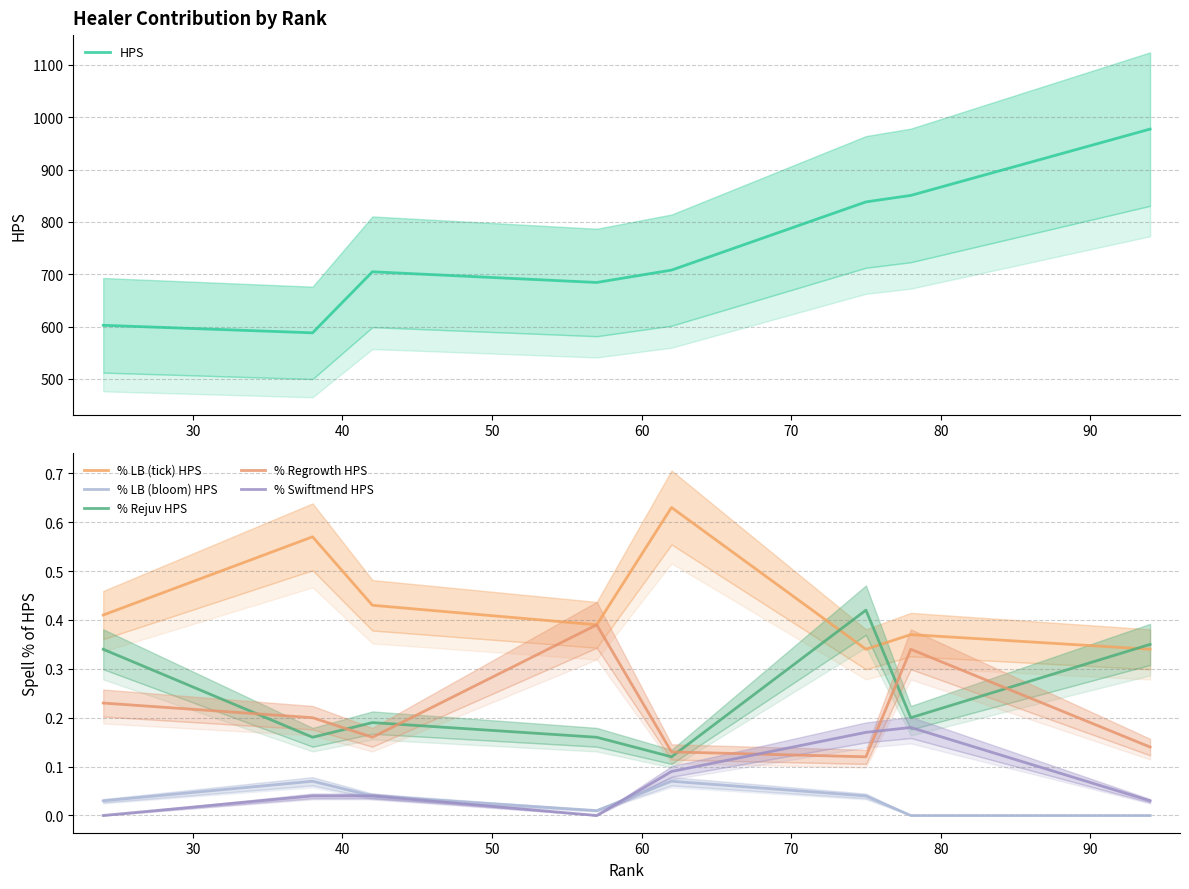

What is the maximum value for HPS?

977.2